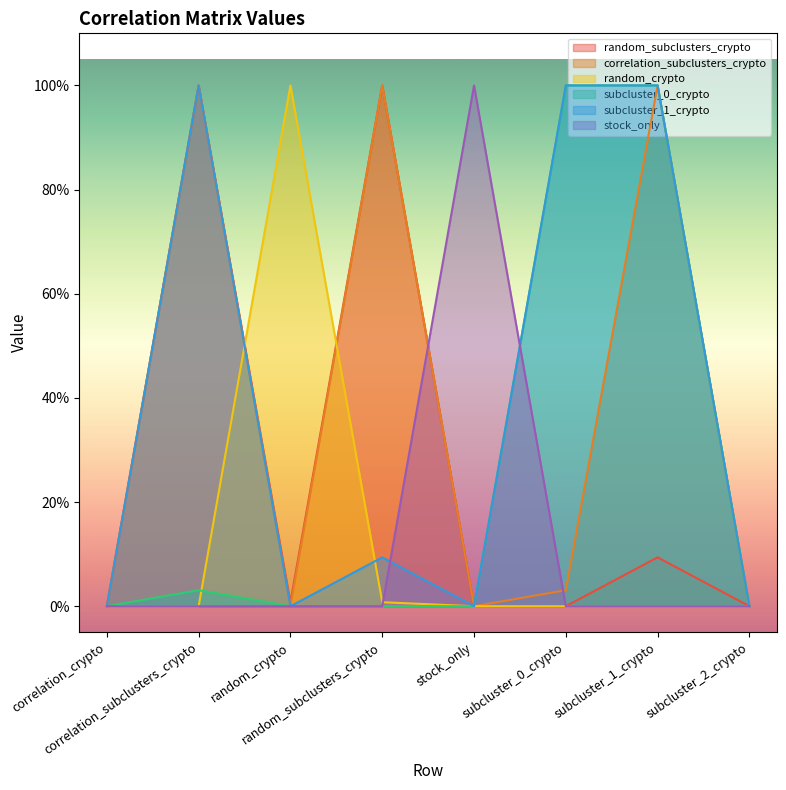

True or false: subcluster_1_crypto and random_subclusters_crypto cross at least once.

False